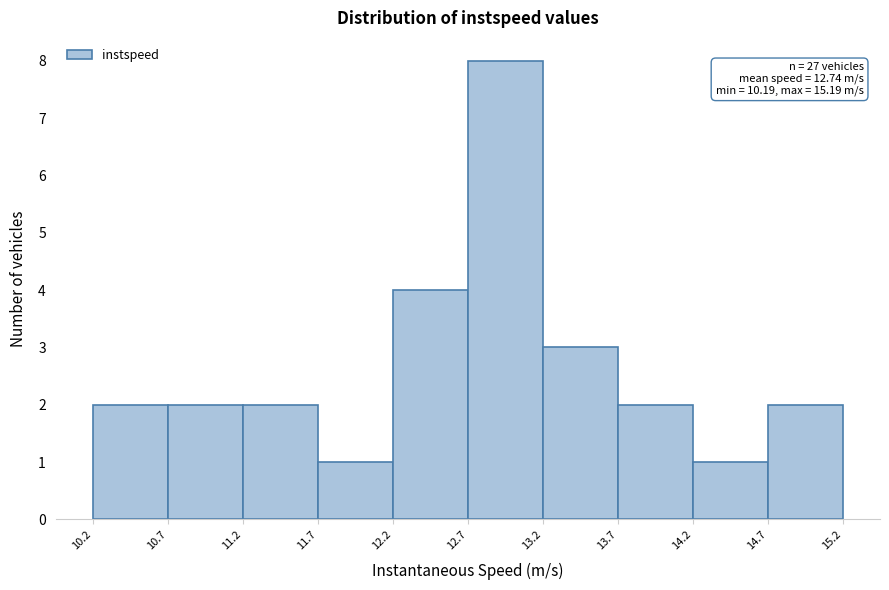

Which range on the x-axis has the tallest bar?

12.7 to 13.2